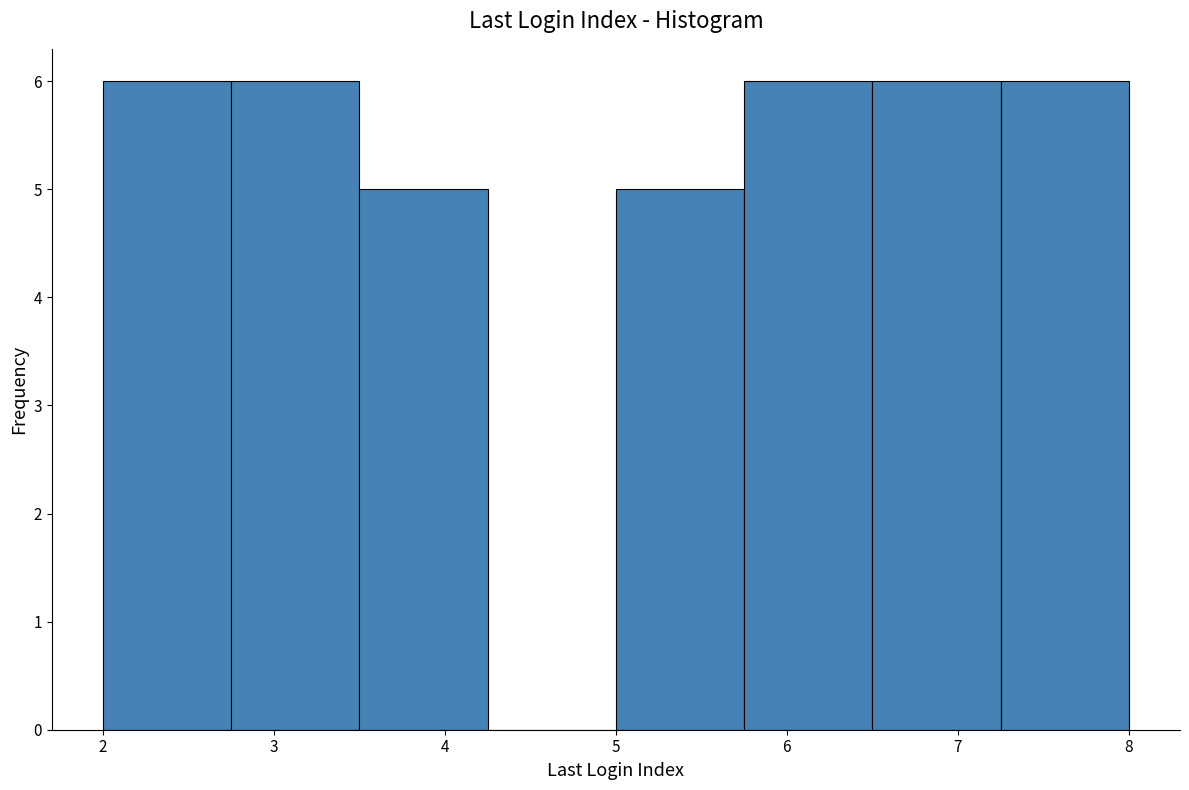

What is the height of the bar covering 5.00 to 5.75 on the x-axis? Neither the bar edges nor the heights are printed on the chart, so give them approximately, as read against the axes.

5